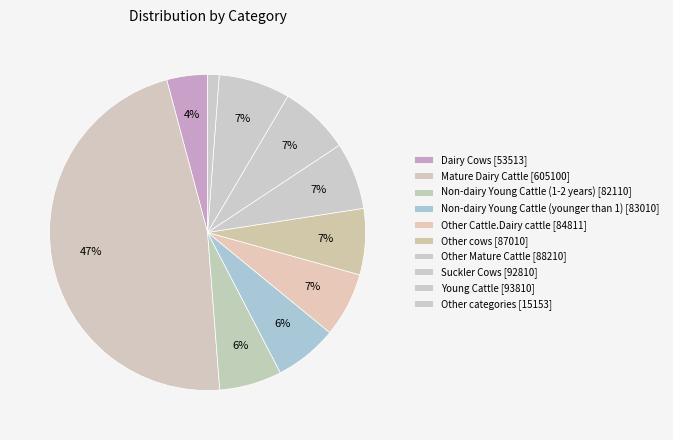

How many slices are in this pie chart?

10